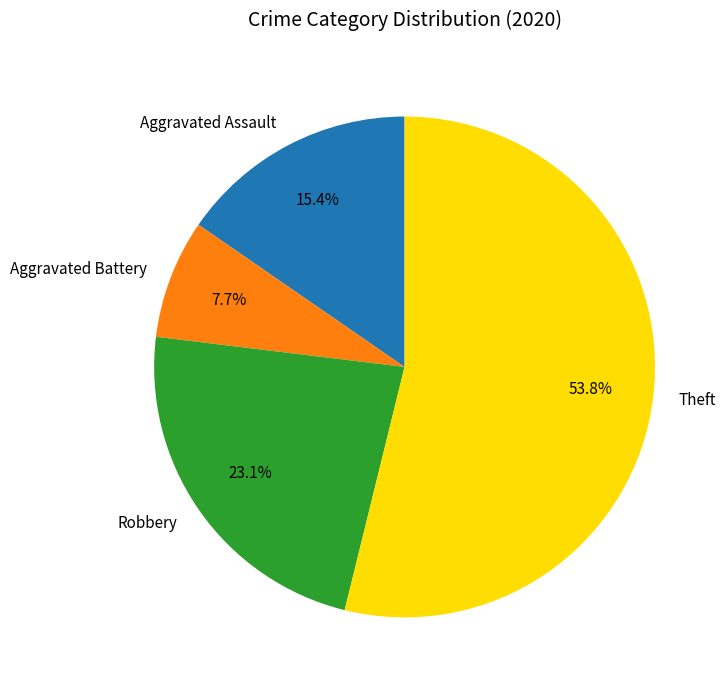

What portion of the pie excludes Robbery?

76.9%